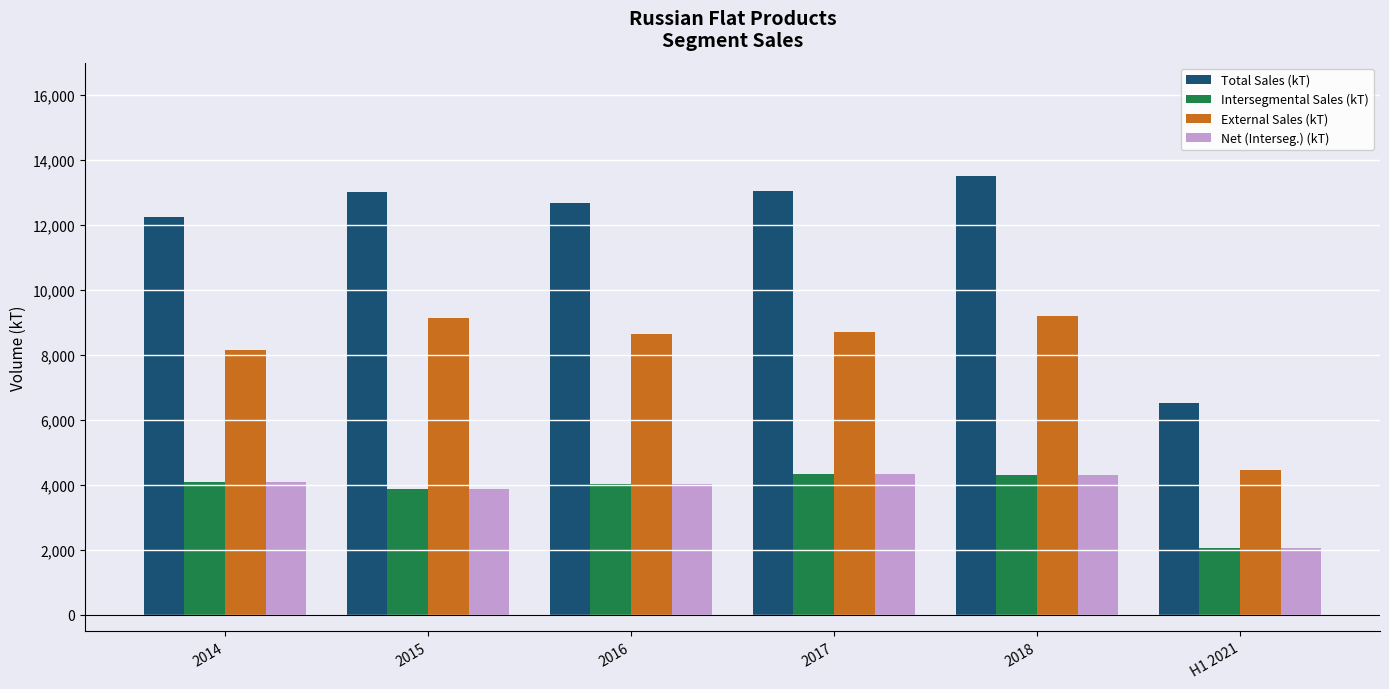

Where is Intersegmental Sales (kT) nearest to the value 3196?

2015